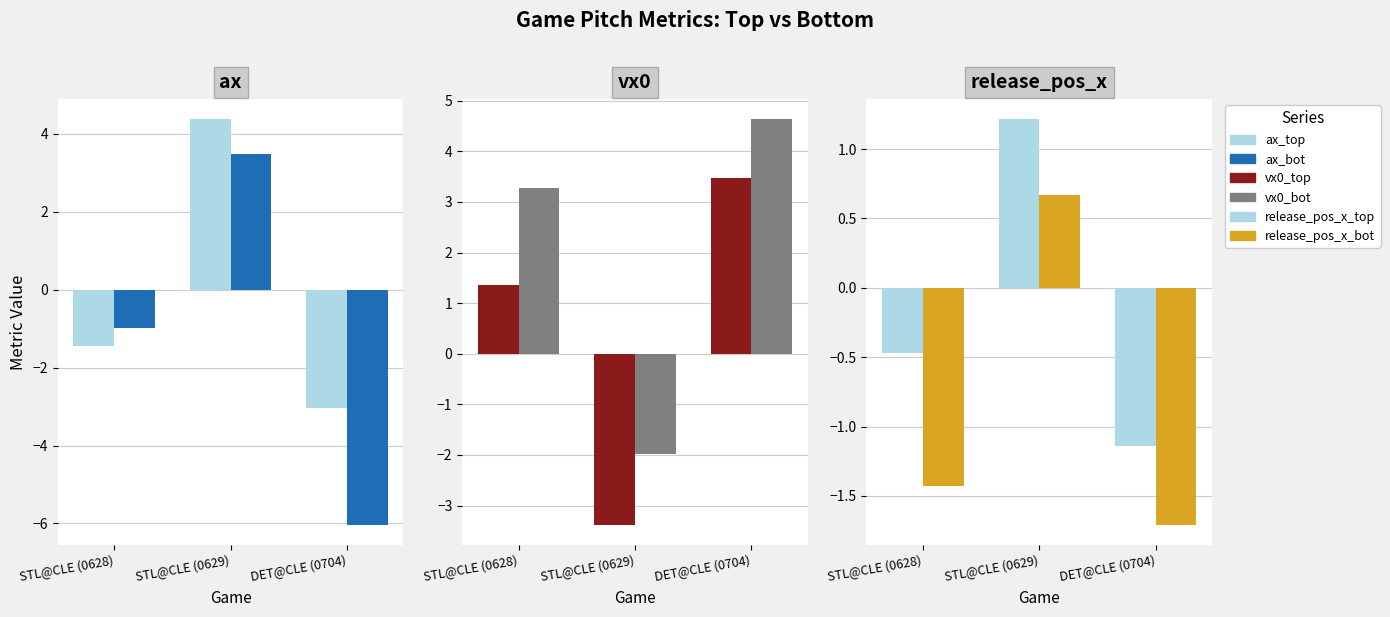

Is the value of ax_bot at STL@CLE (0629) greater than the value of vx0_top at STL@CLE (0629)?

Yes